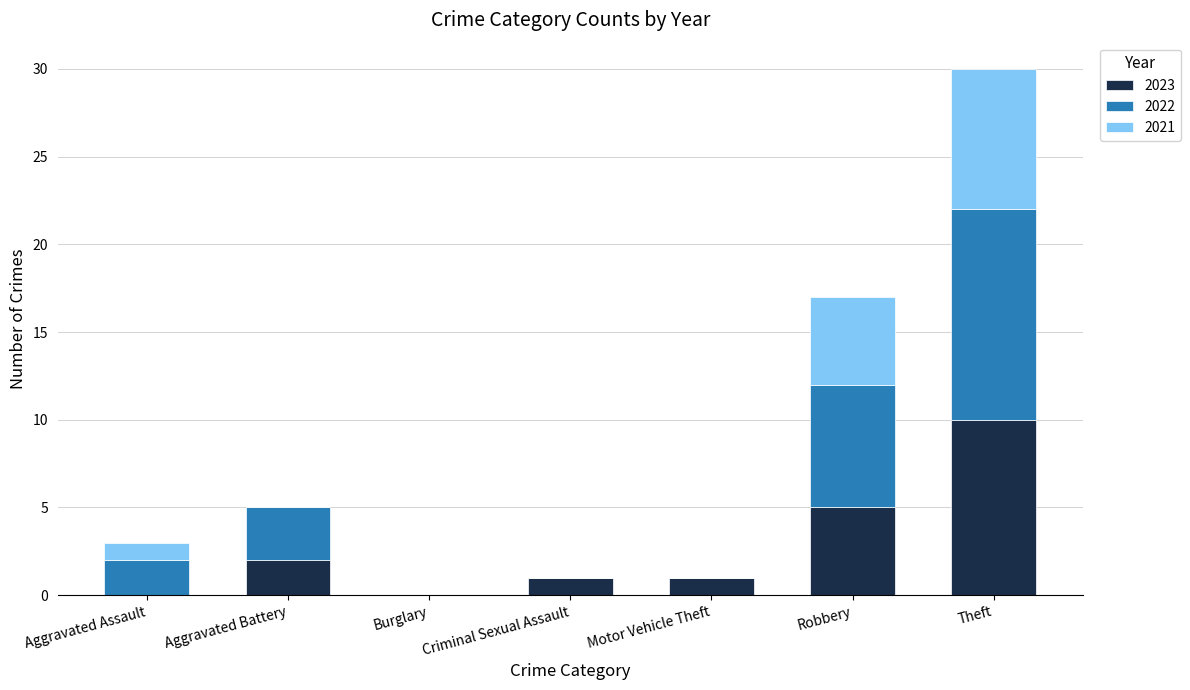

True or false: 2023 has a value of 5 at Robbery.

True